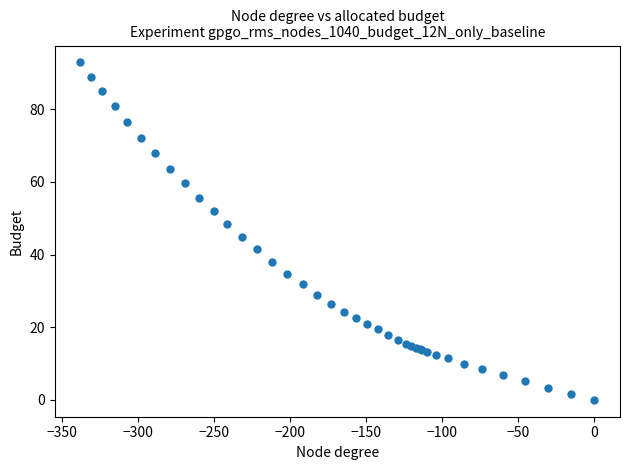

What Y value in the scatter plot is closest to 46?

44.9